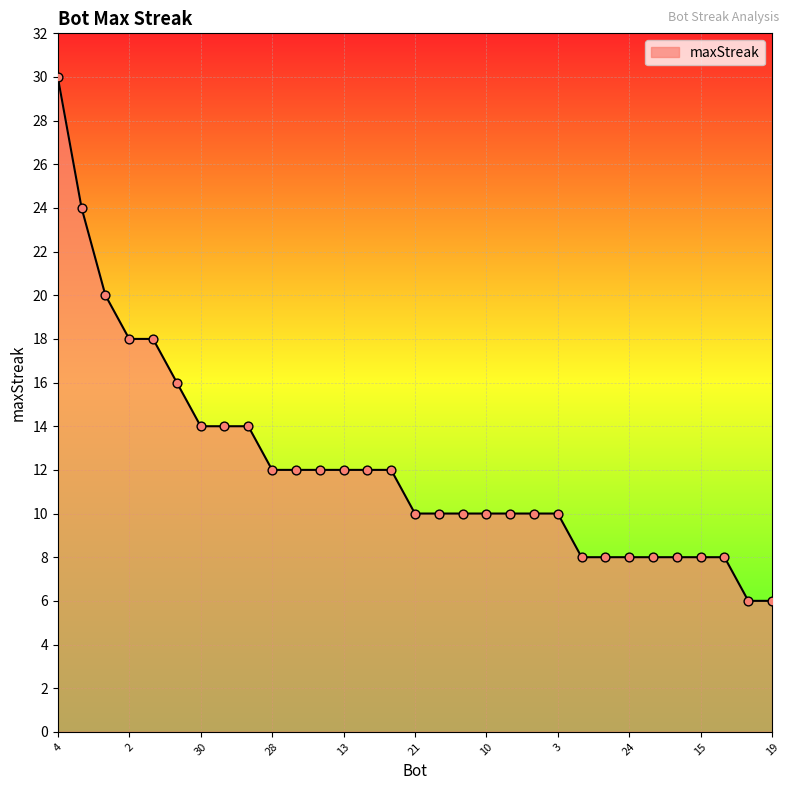

What is the maximum value shown in the chart?

30